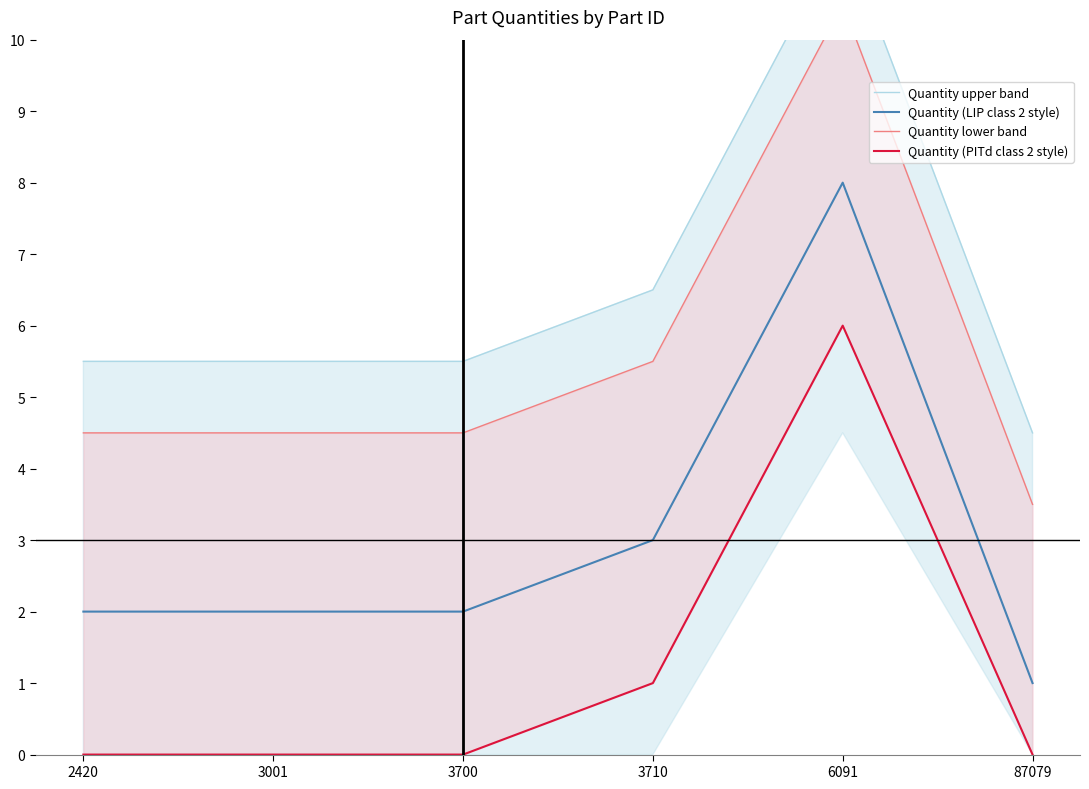

List the labels in order of Quantity (LIP class 2 style) value, largest first.

6091, 3710, 2420, 3001, 3700, 87079